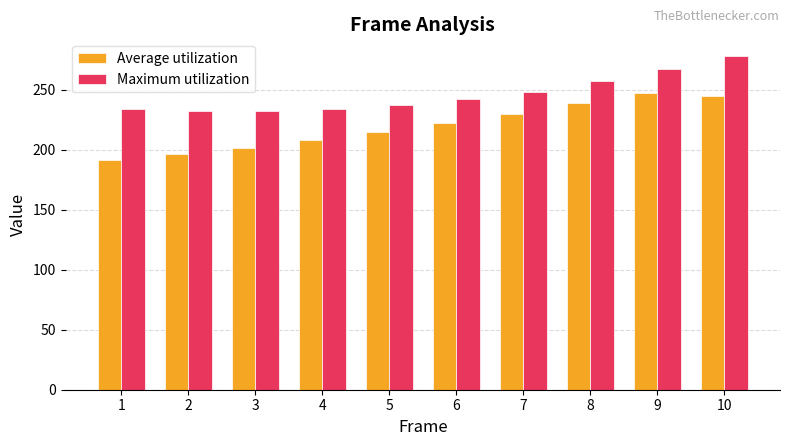

Does the chart contain any negative values?

No